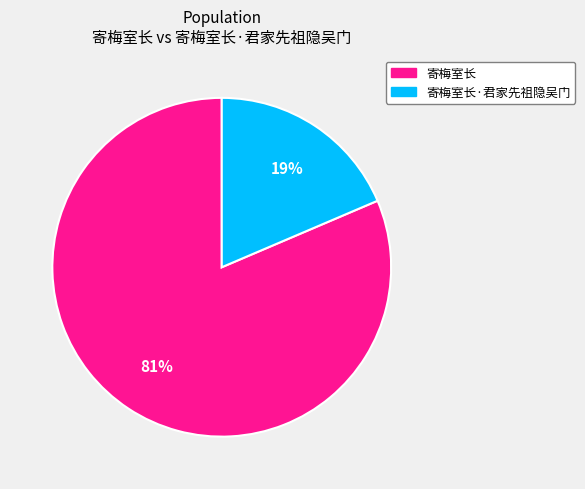

Is there any slice that represents more than half of the pie?

Yes